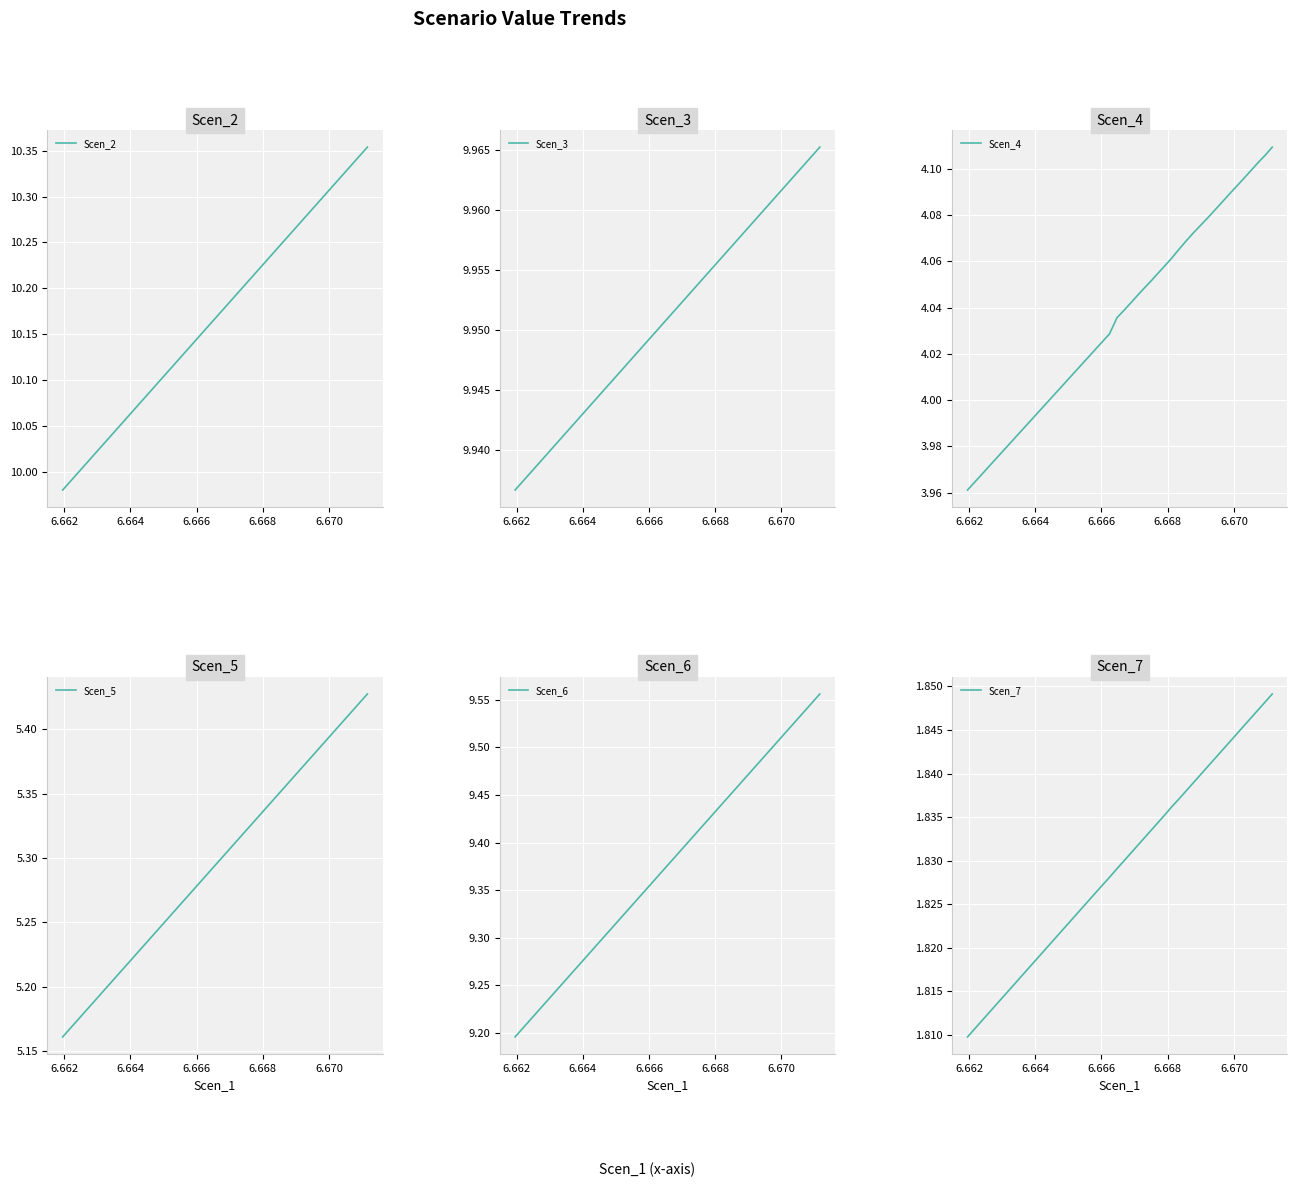

What is the maximum value shown in the chart?

10.4